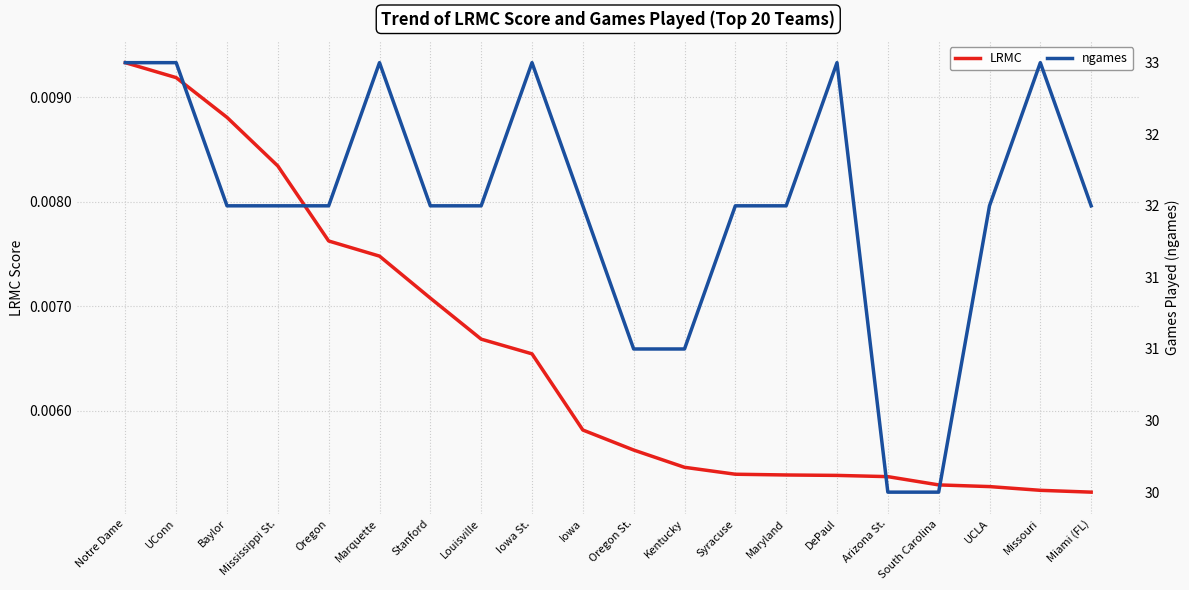

Which label corresponds to the largest value in the chart?

Notre Dame